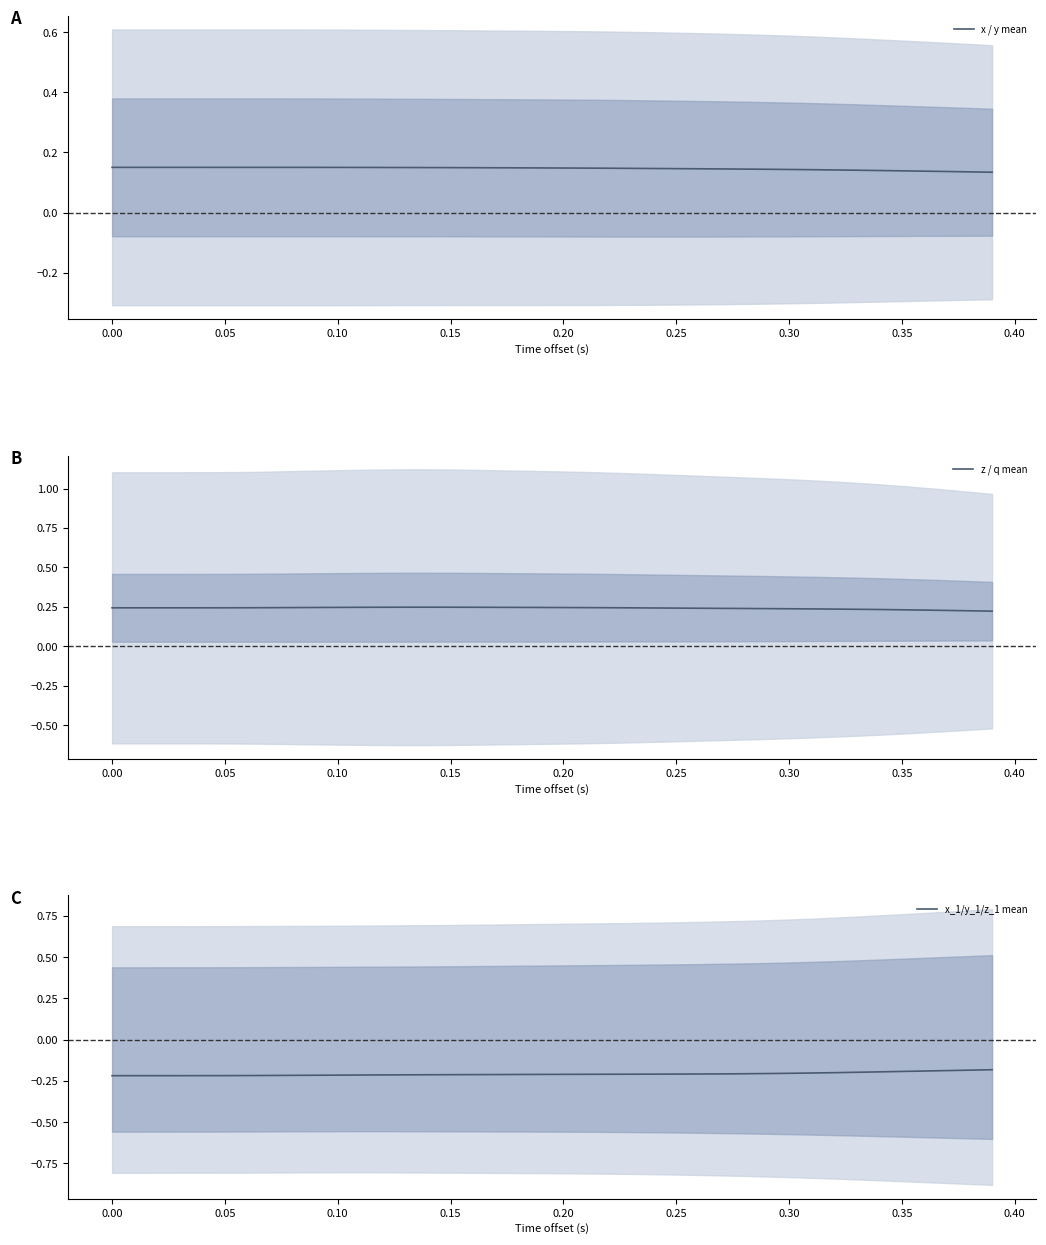

True or false: x_1/y_1/z_1 mean has a value of -0.1 at 0.35.

False